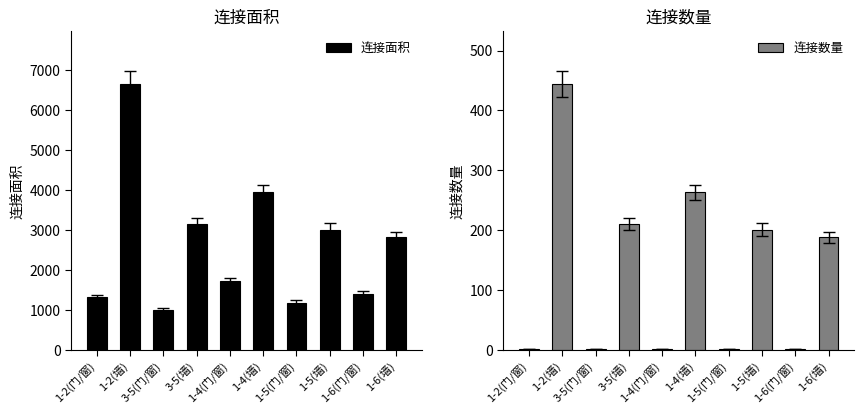

How many values in the 连接面积 series exceed 2820?

4